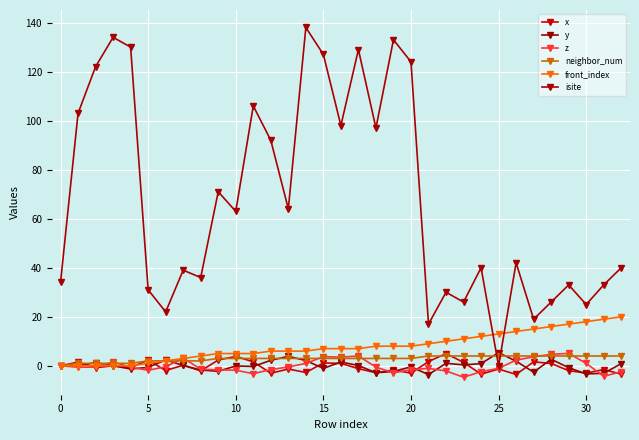

At which category is the sum across all series the highest?

14